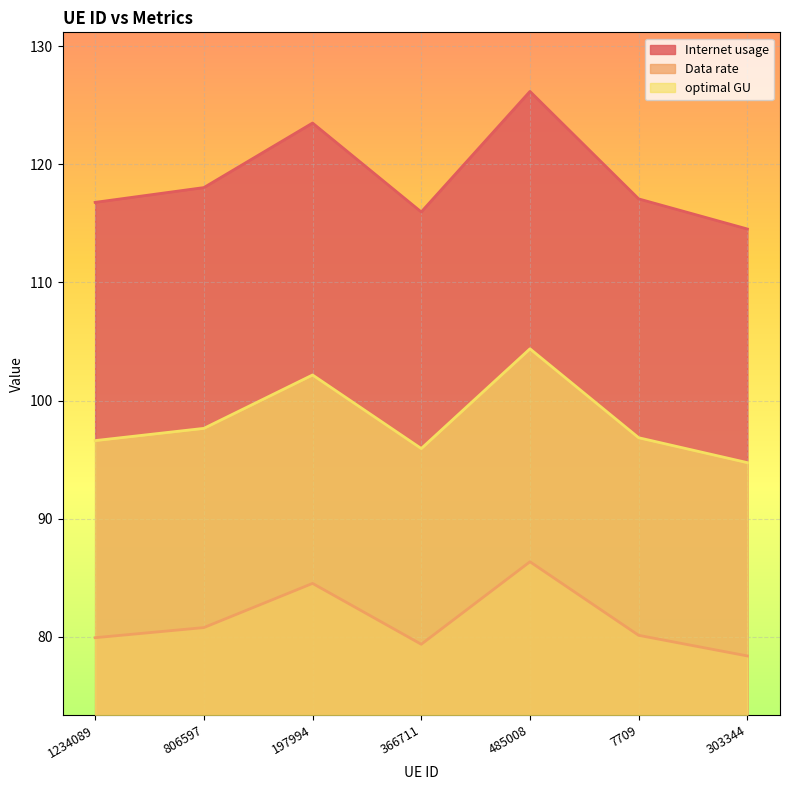

Between 806597 and 485008, which is larger?

485008